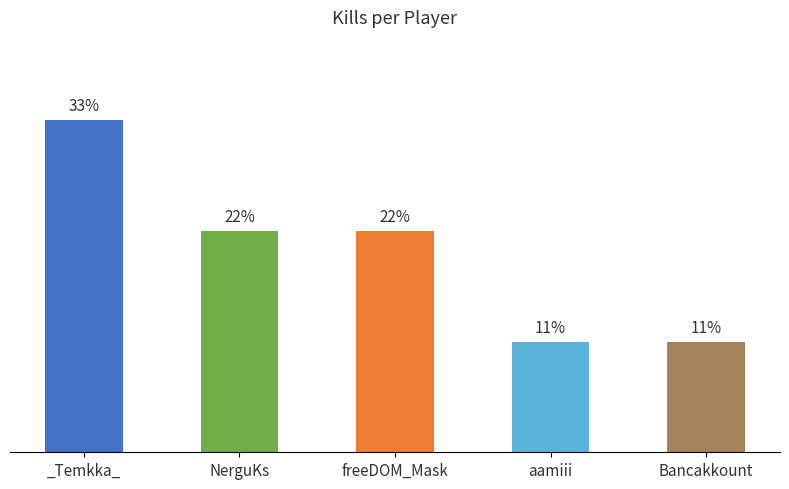

What is the value of the 5th bar from the left?

1